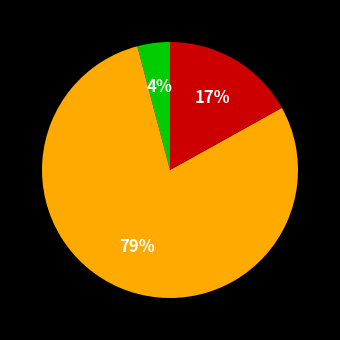

Is there any slice that represents more than half of the pie?

Yes